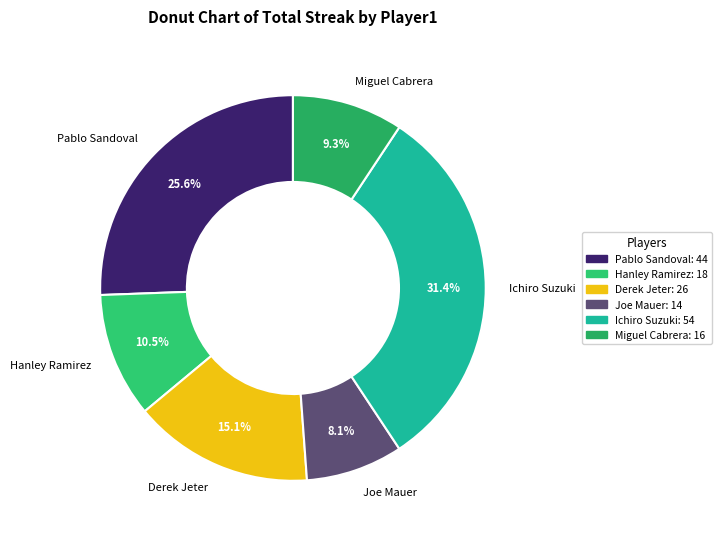

To the nearest percent, what is the difference between the largest and smallest slice percentages?

23%